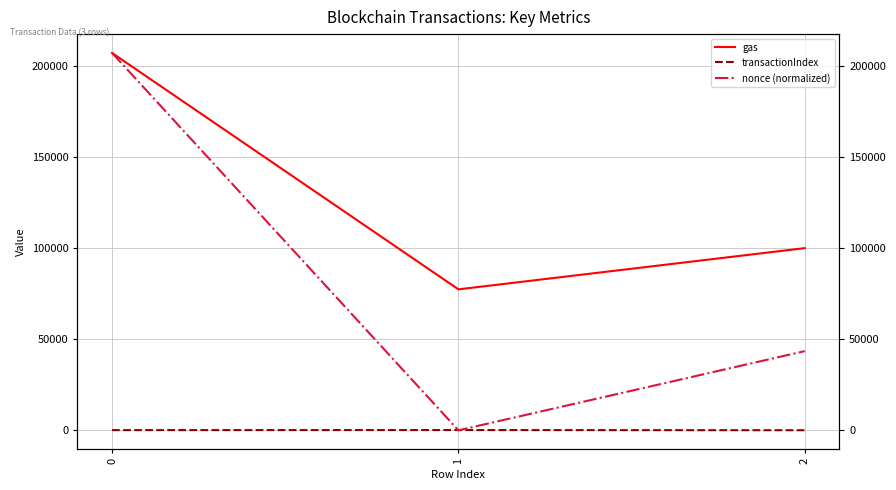

At which label is nonce (normalized) closest to 103565?

2